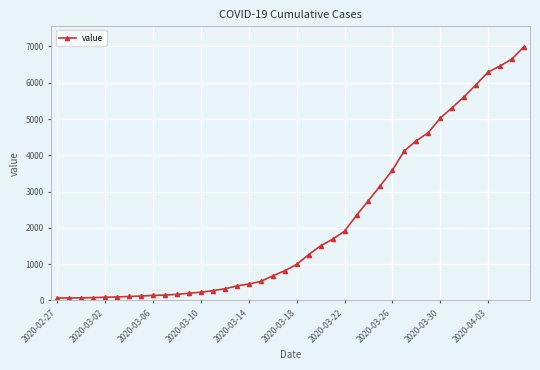

What is the greatest value displayed?

6995